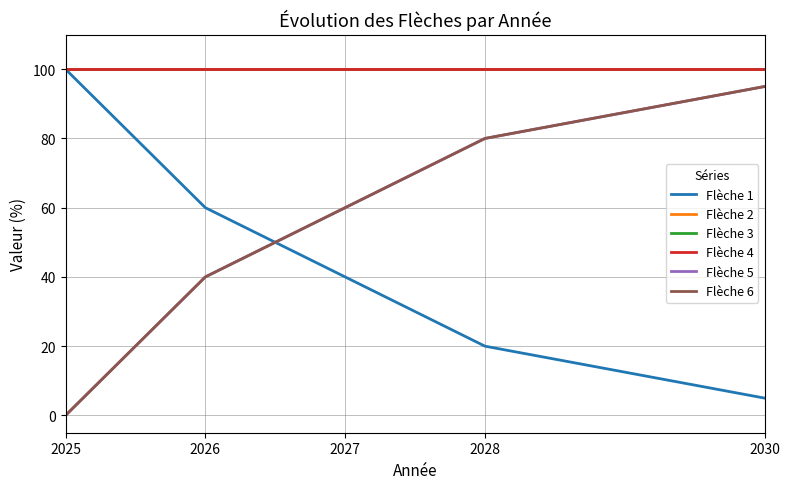

Is this an area chart (filled region under the line)?

No